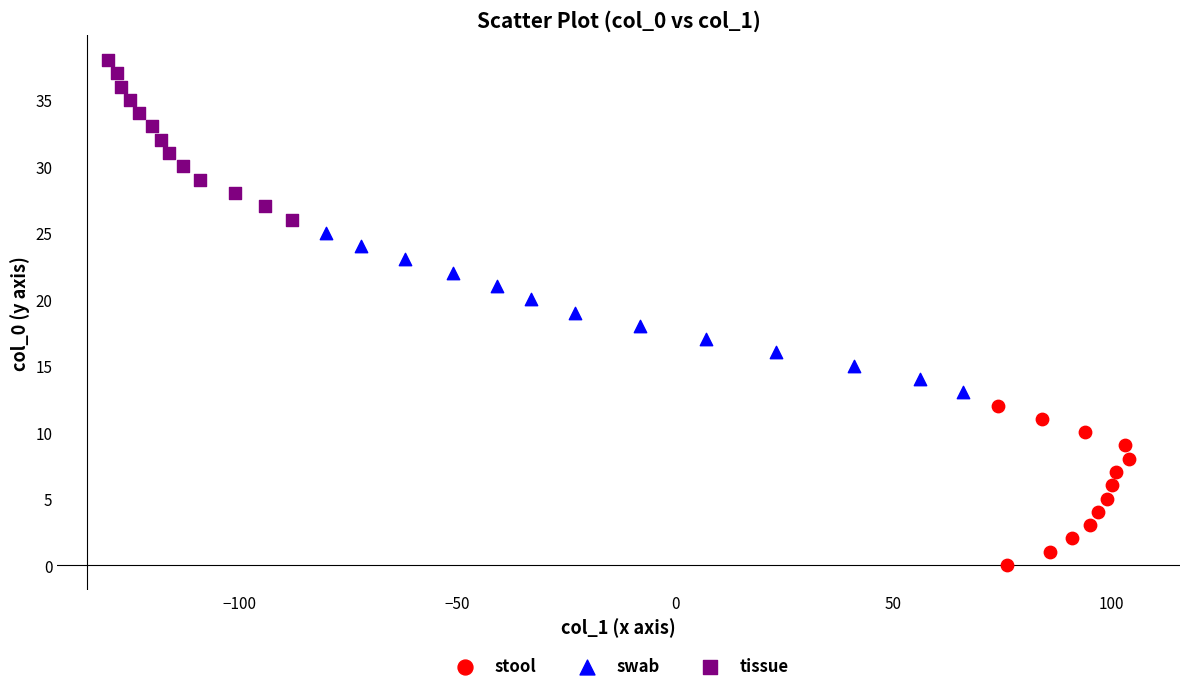

Which series reaches the minimum Y coordinate?

stool